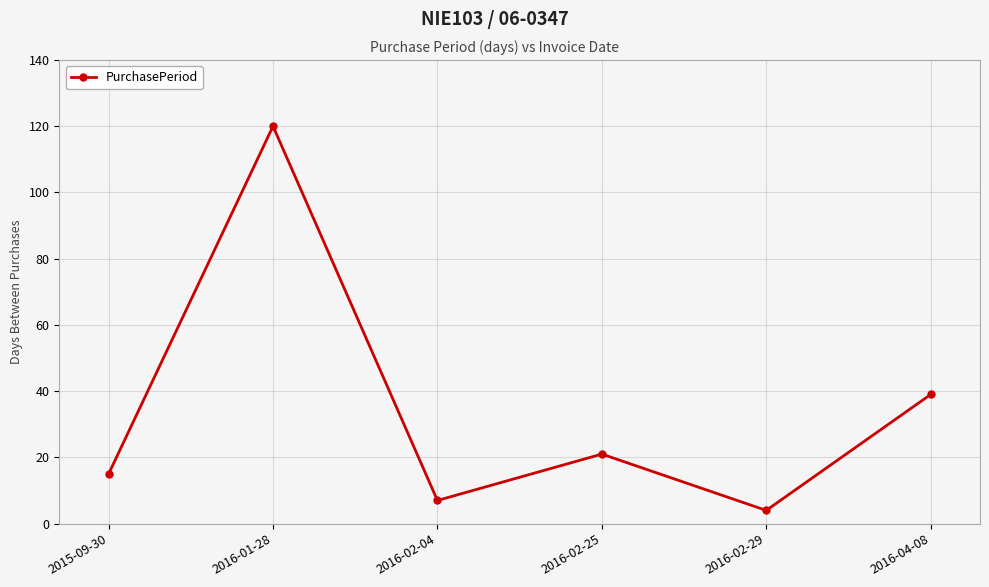

Which has a higher value, 2016-02-04 or 2016-02-25?

2016-02-25